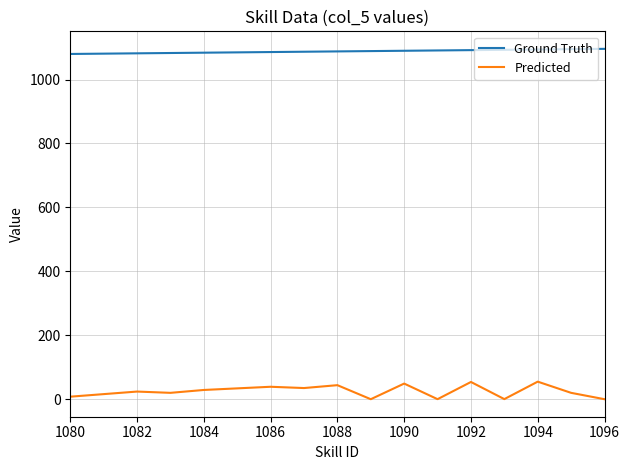

What is the maximum value for Ground Truth?

1096.0